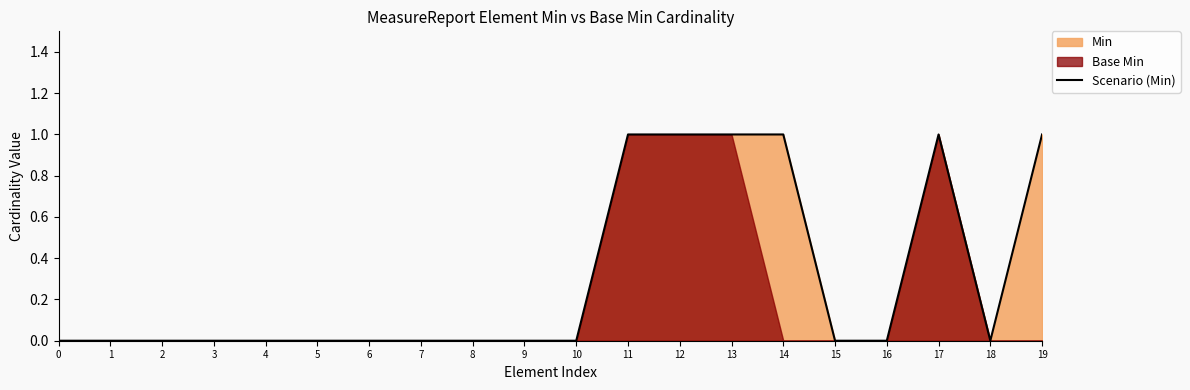

The chart shows a value of 0 at 6. True or false?

False